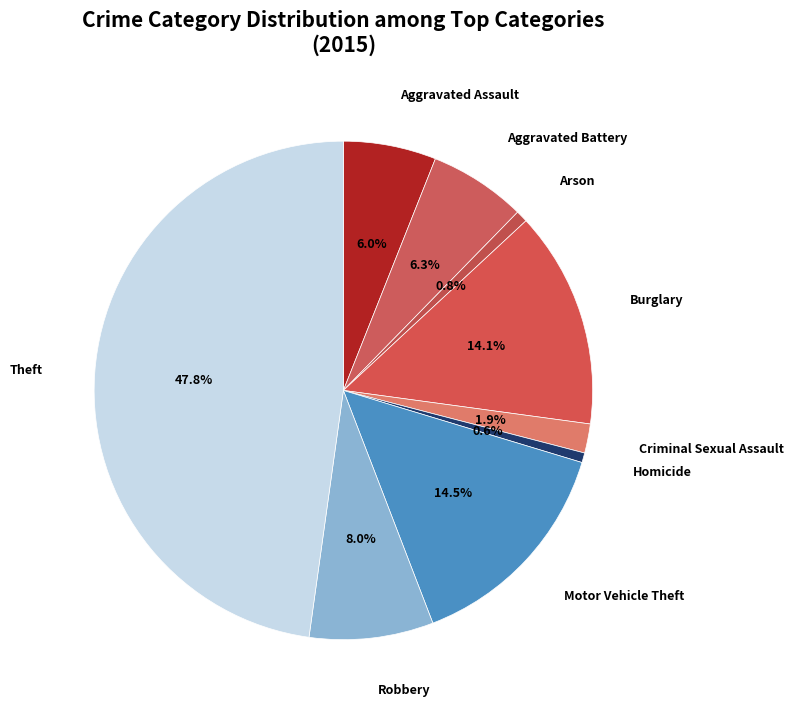

What is the ratio of the value at Aggravated Battery to the value at Burglary?

0.4